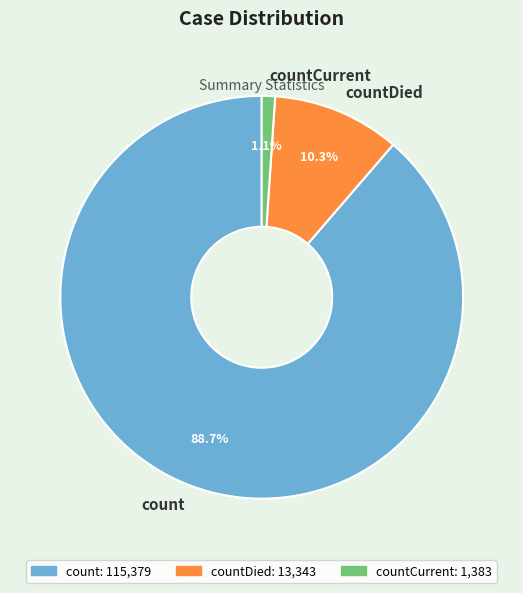

True or false: countDied accounts for 10% of the total.

True